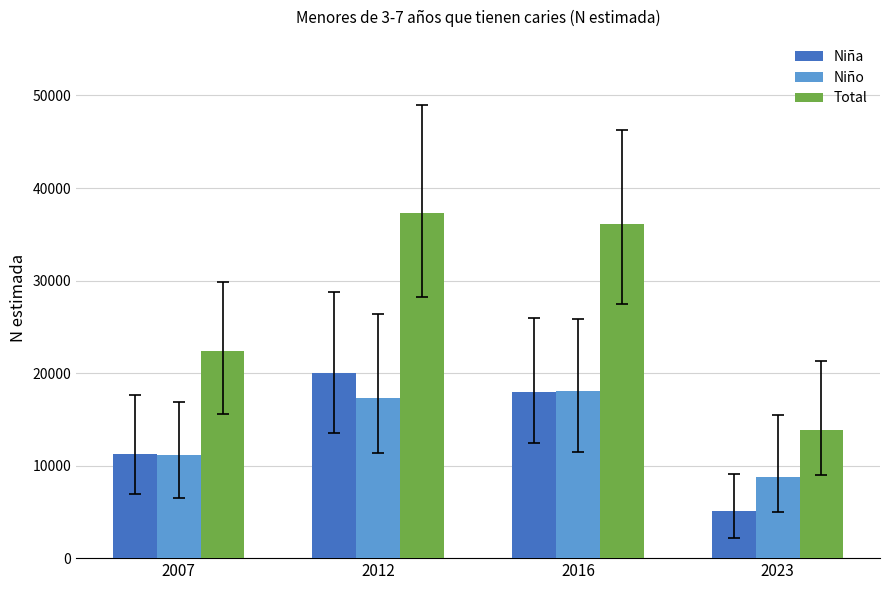

Which series has the largest range (max minus min)?

Total